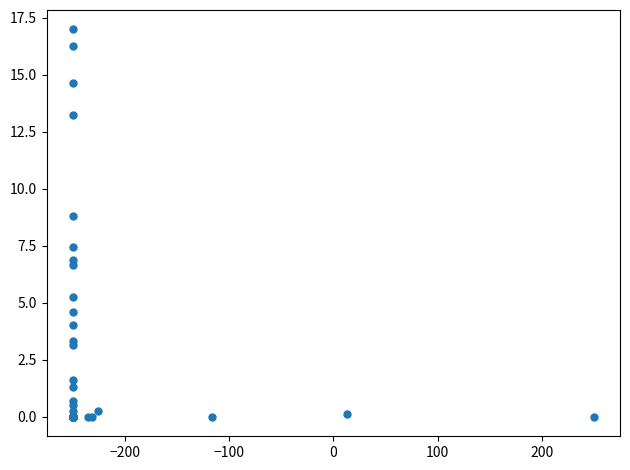

What Y value in the scatter plot is closest to 8?

7.5